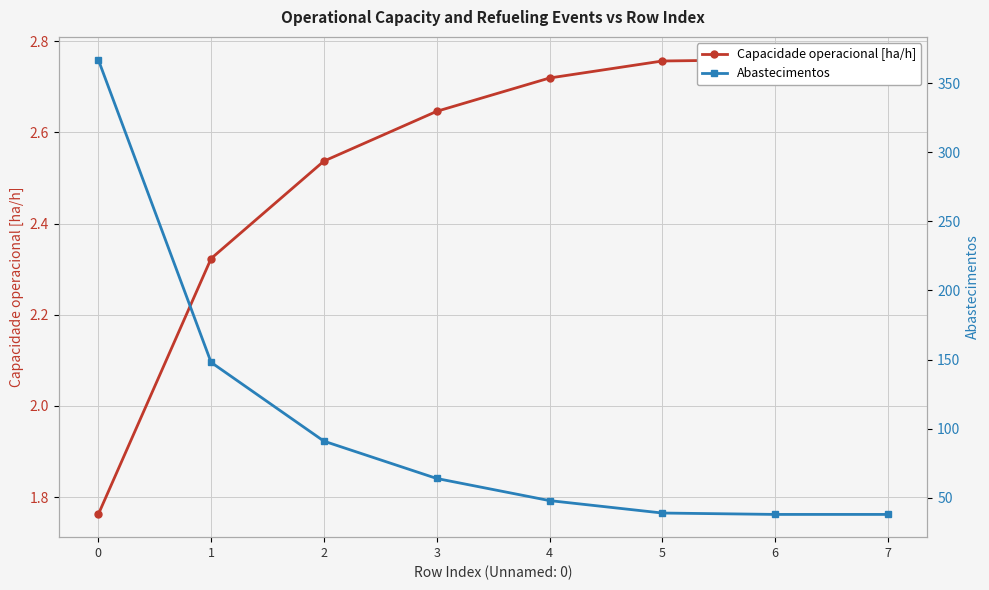

What is the difference between the Capacidade operacional [ha/h] values at 1 and 6?

0.4